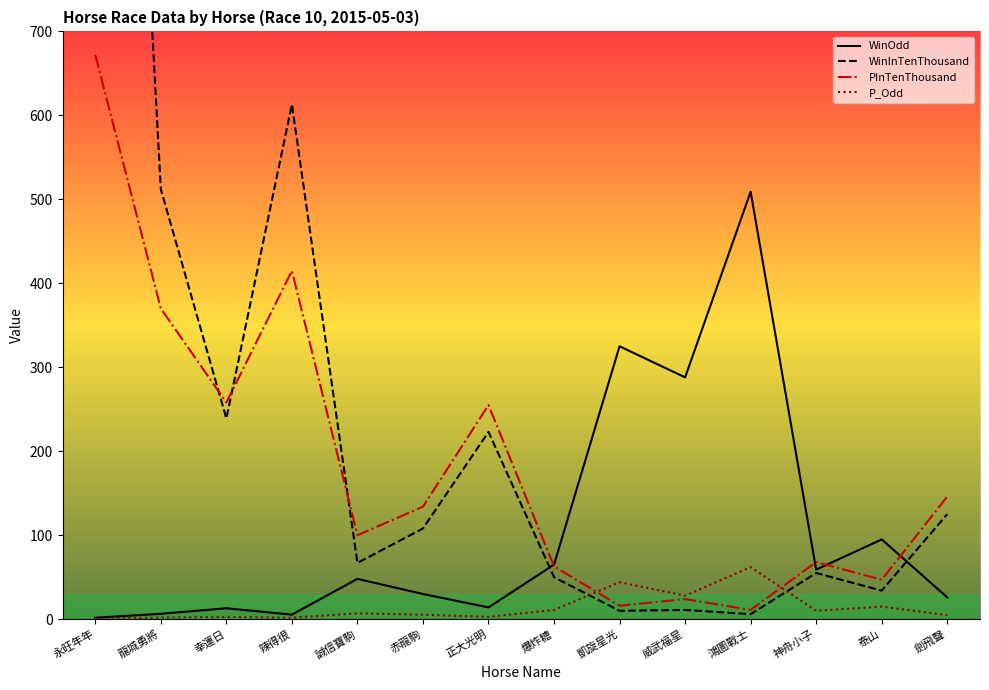

How many interior local valleys does the WinOdd series have?

4